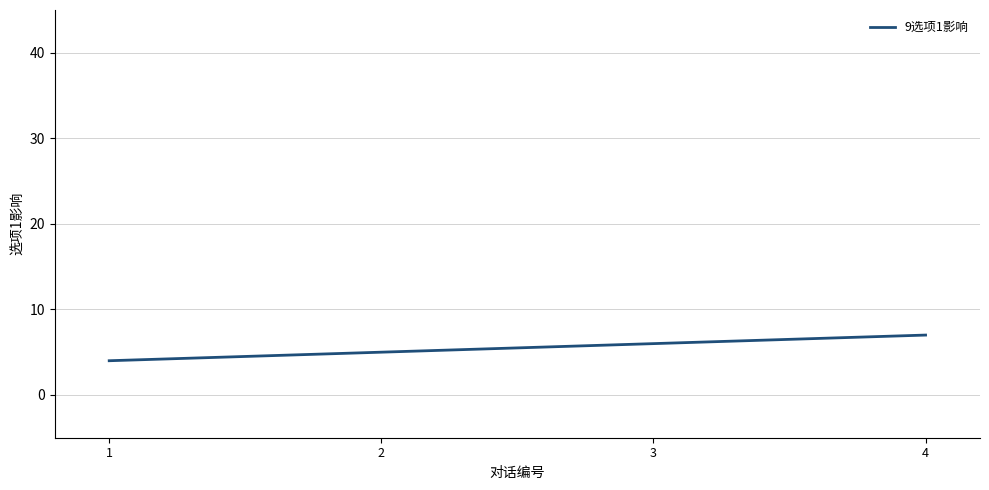

Which category has the lowest value across all series?

1